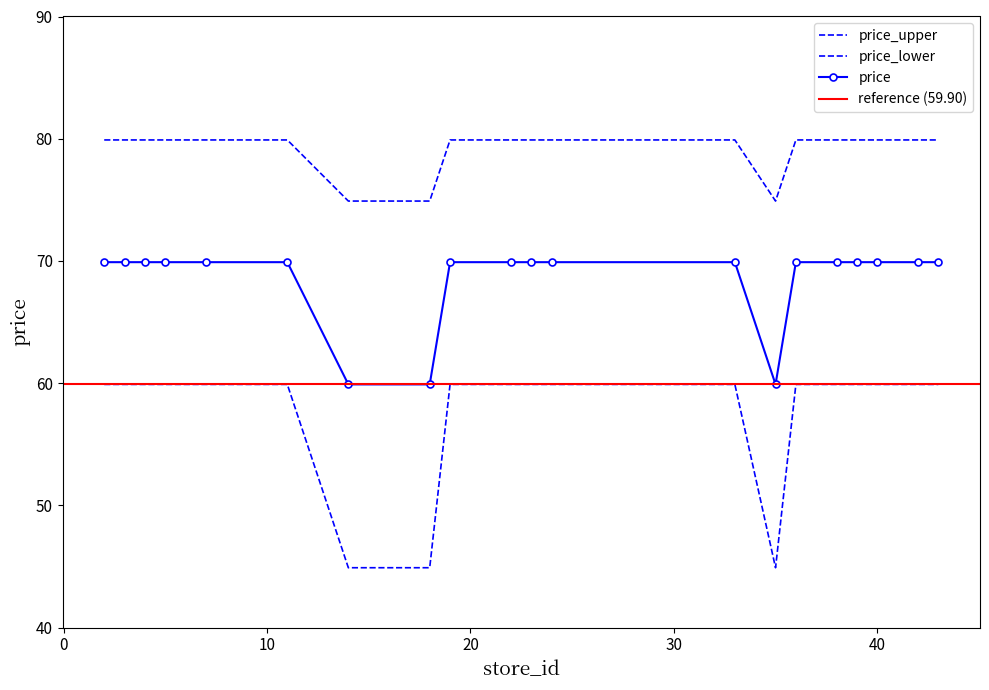

Rank the series by their maximum value, from highest to lowest.

price_upper, price, price_lower